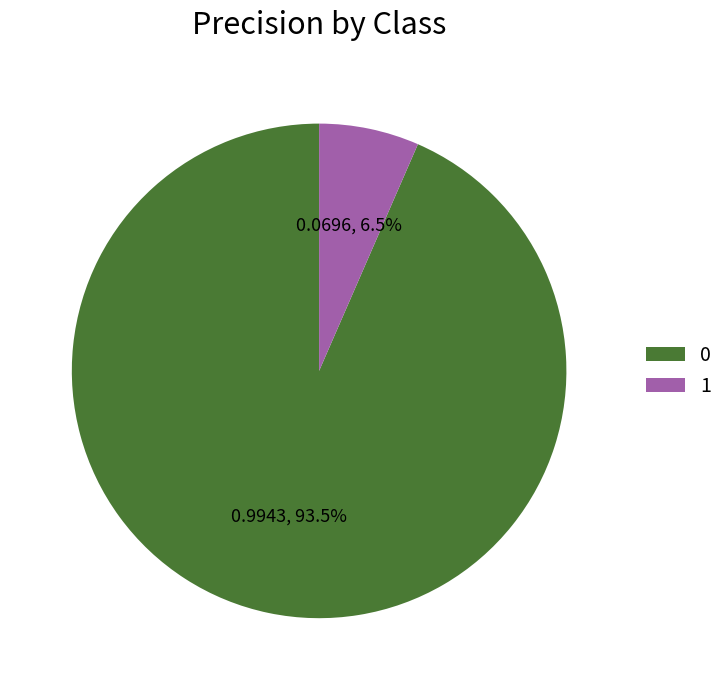

What portion of the pie excludes 0?

6.5%